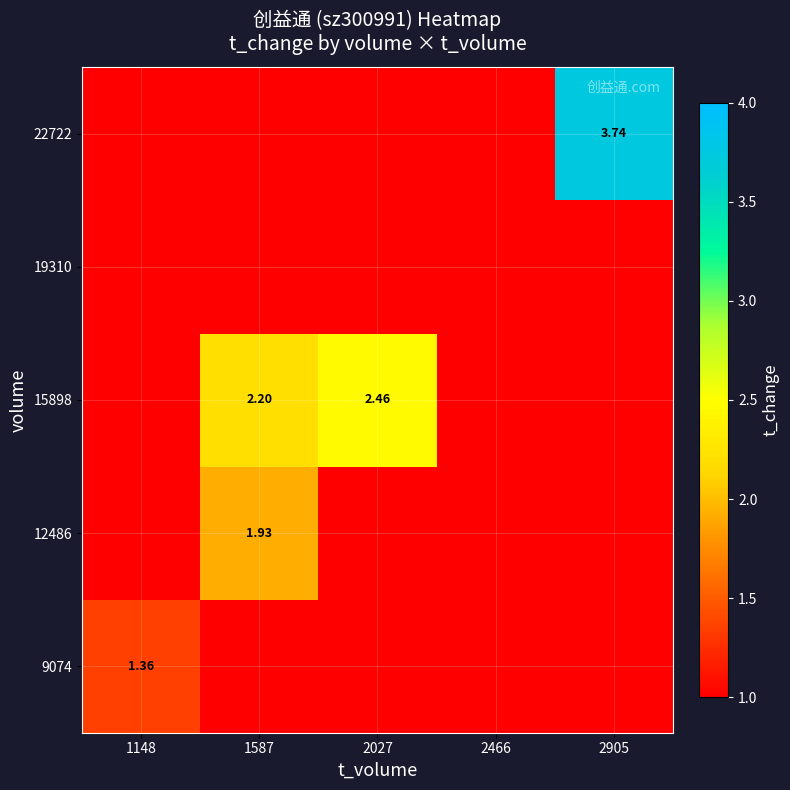

How many categories are shown in the chart?

5